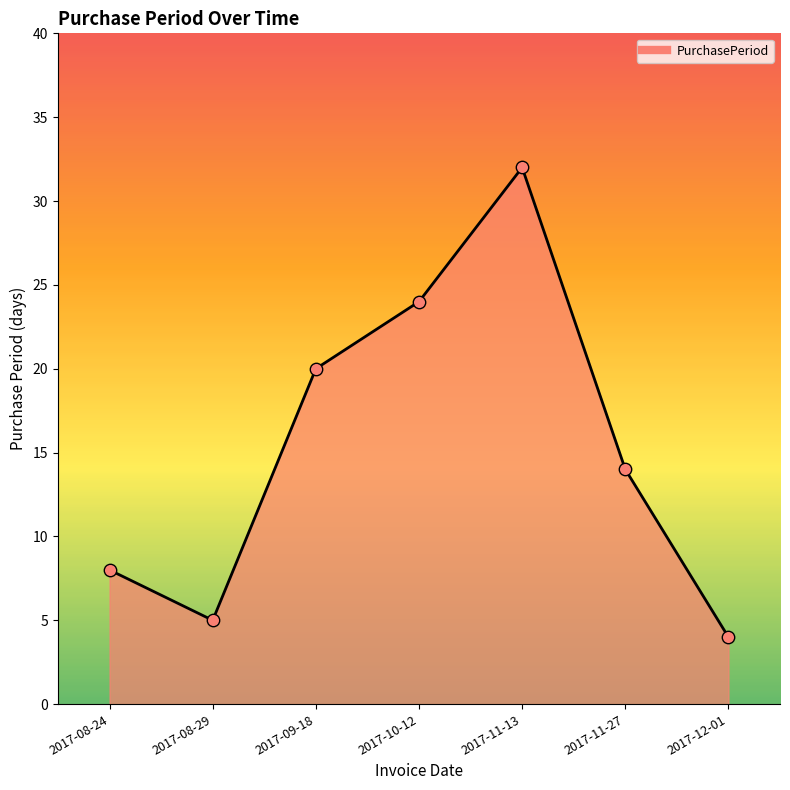

Which has a higher value, 2017-10-12 or 2017-12-01?

2017-10-12